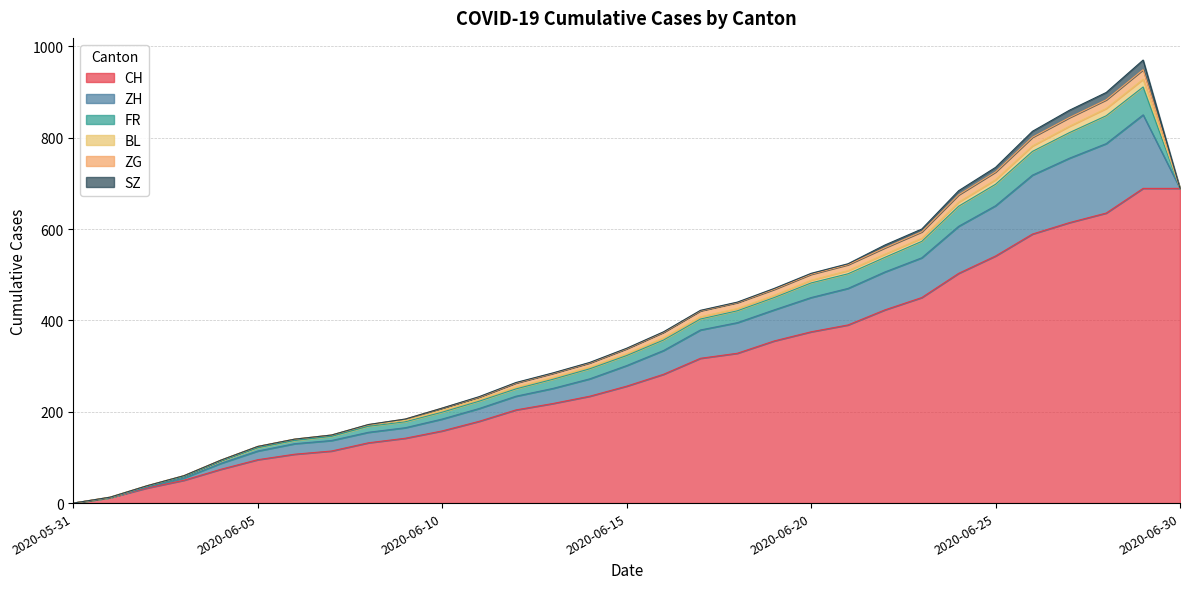

Is it true that ZG equals 0 at 2020-06-30?

True